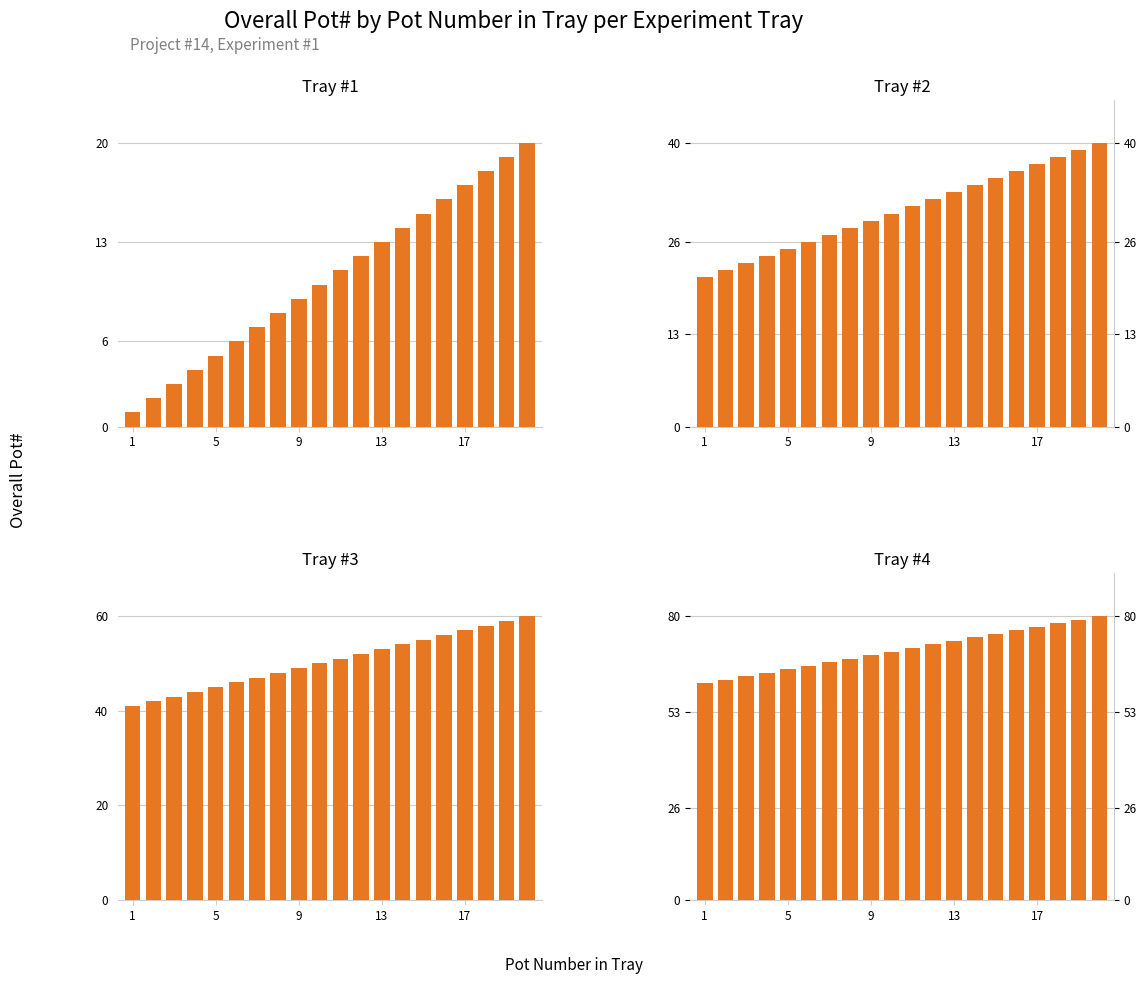

What is the minimum value shown in the chart?

1